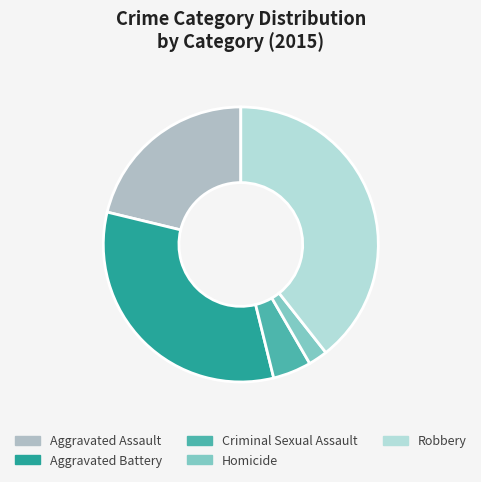

How many segments does this pie chart have?

5